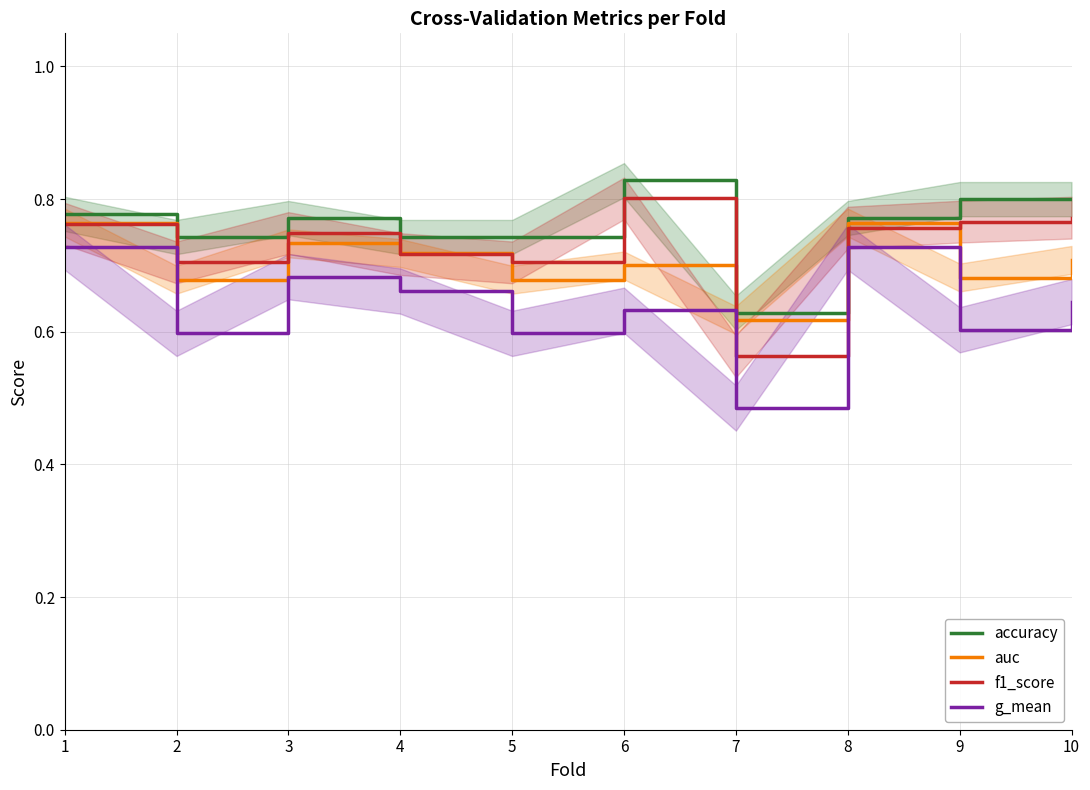

What is the difference between the maximum and minimum values in the auc series?

0.1